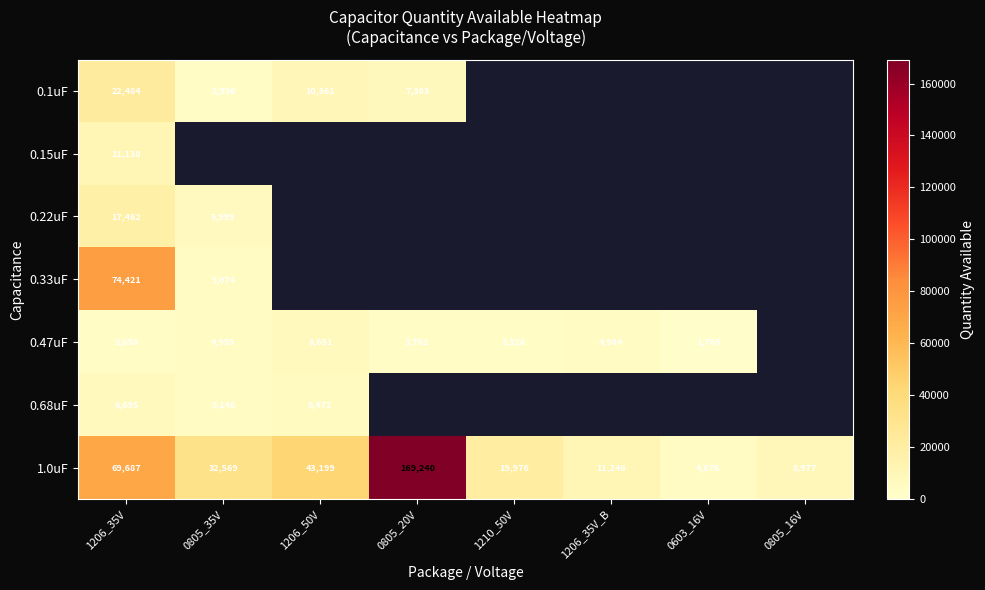

At 1206_35V, list the series in order from smallest to largest.

0.47uF, 0.68uF, 0.15uF, 0.22uF, 0.1uF, 1.0uF, 0.33uF